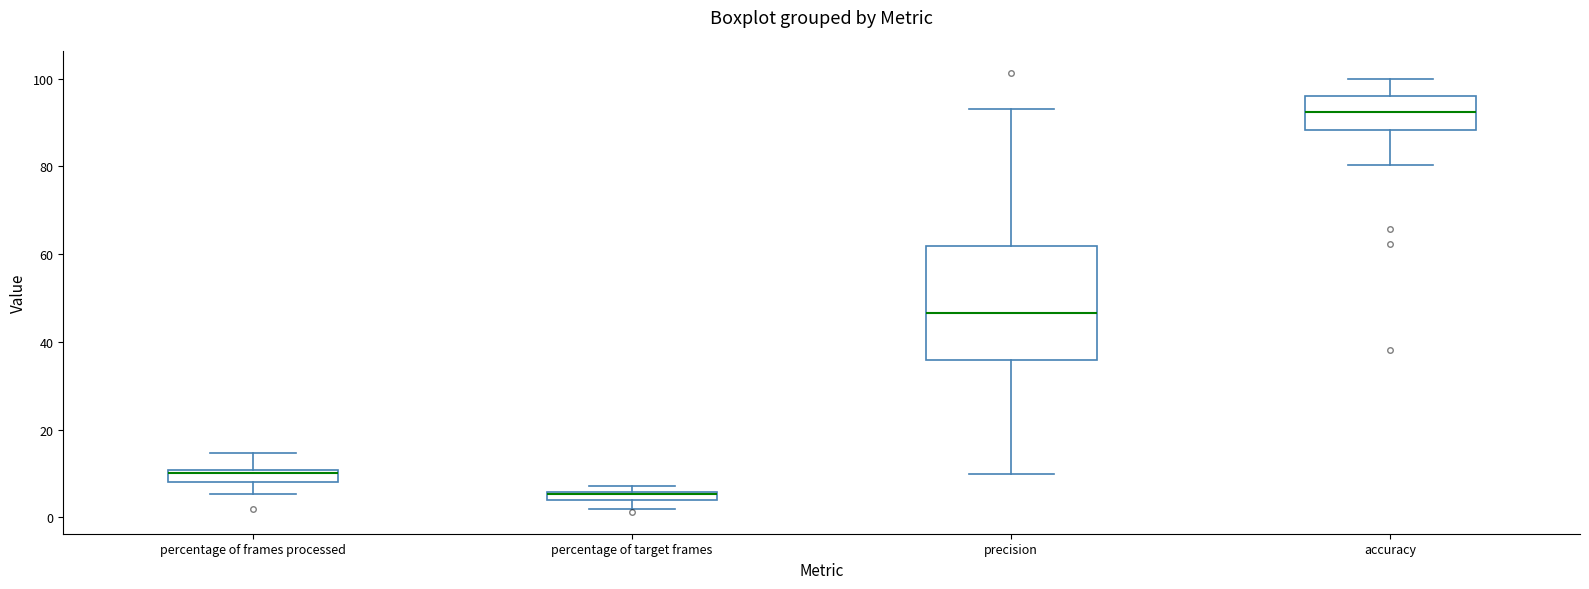

Which box is the tallest, from its lower edge to its upper edge?

precision